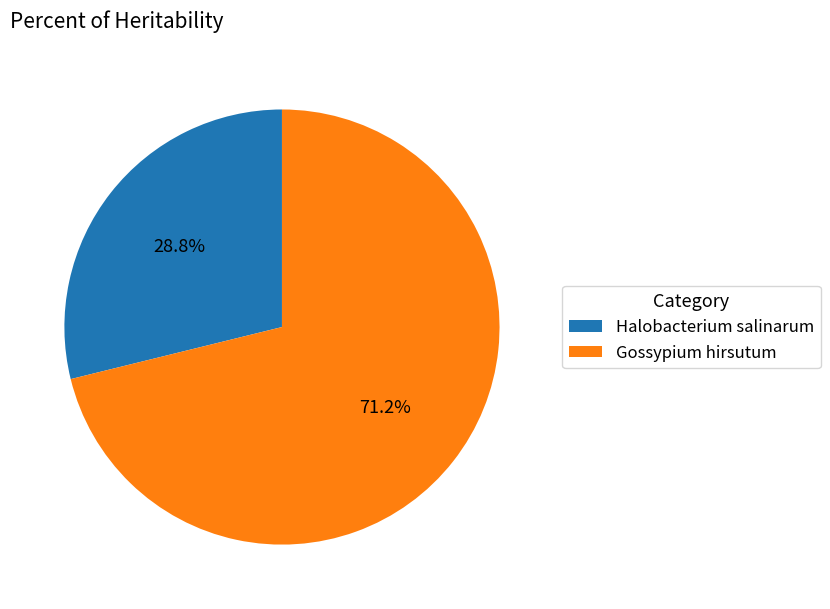

Which has a higher value, Halobacterium salinarum or Gossypium hirsutum?

Gossypium hirsutum